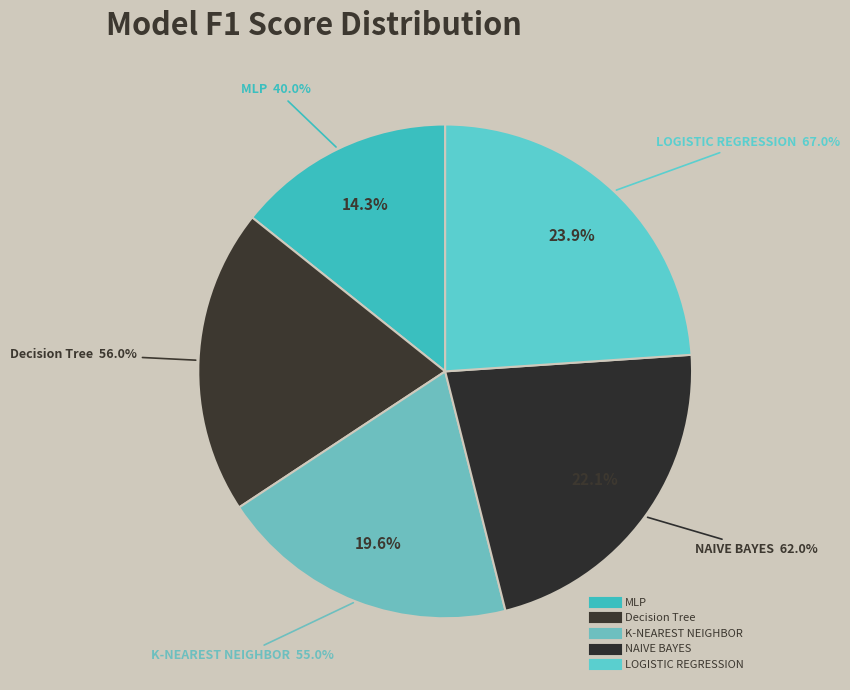

Between Decision Tree and LOGISTIC REGRESSION, which is larger?

LOGISTIC REGRESSION